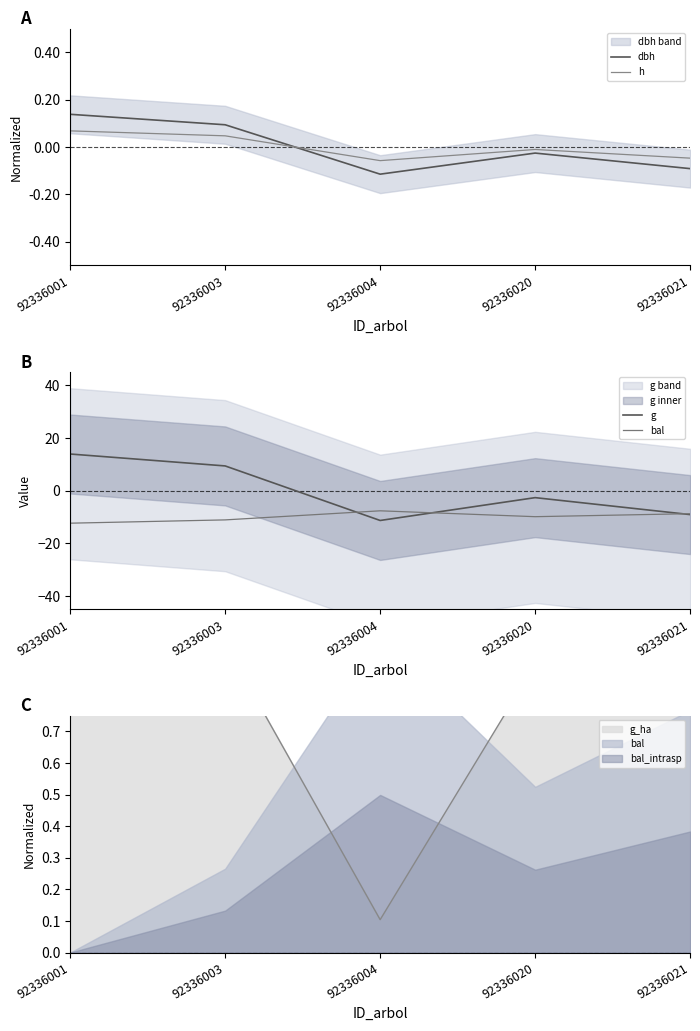

What is the minimum value for h?

-0.1